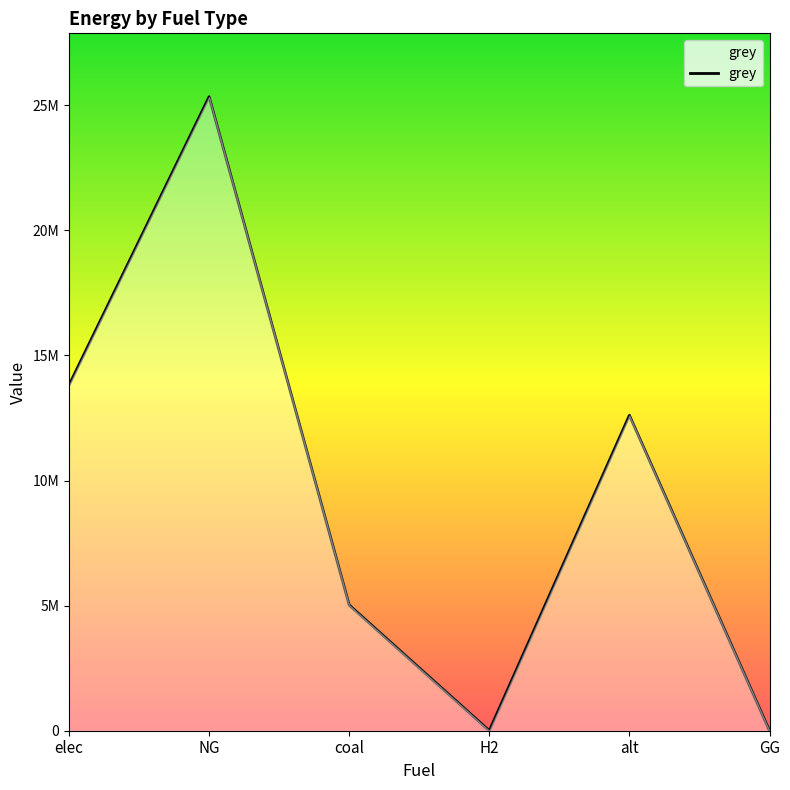

What is the difference between the maximum and minimum values?

25341715.0